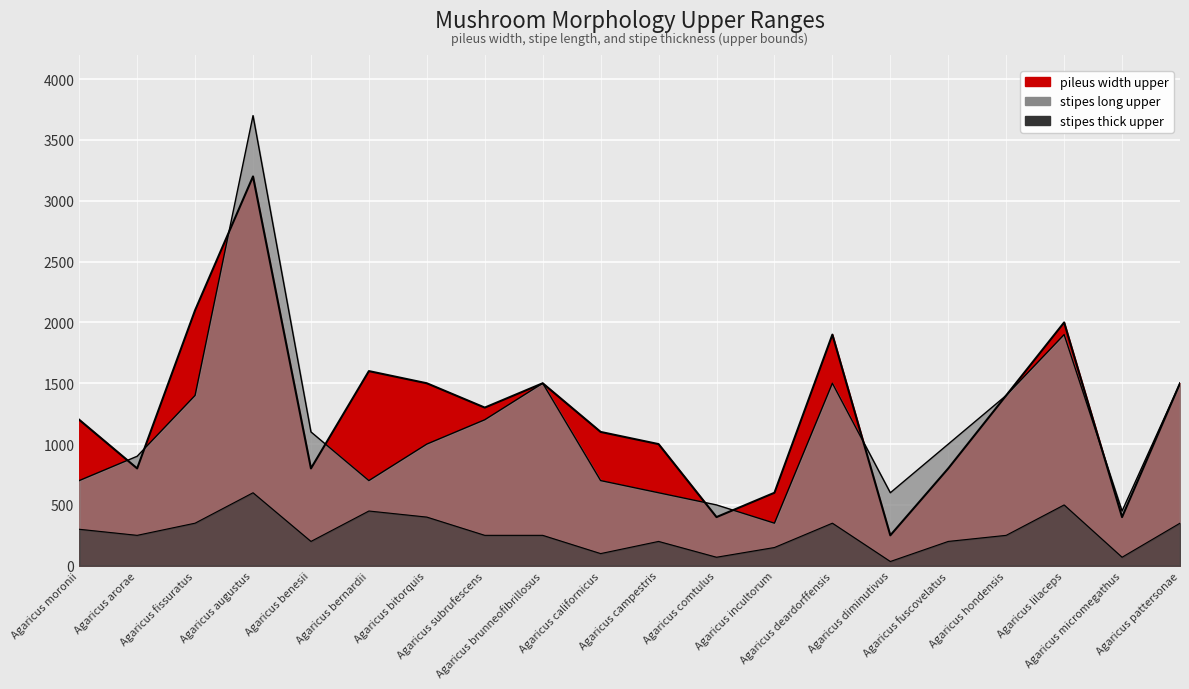

Which has a higher value, Agaricus hondensis or Agaricus moronii?

Agaricus hondensis